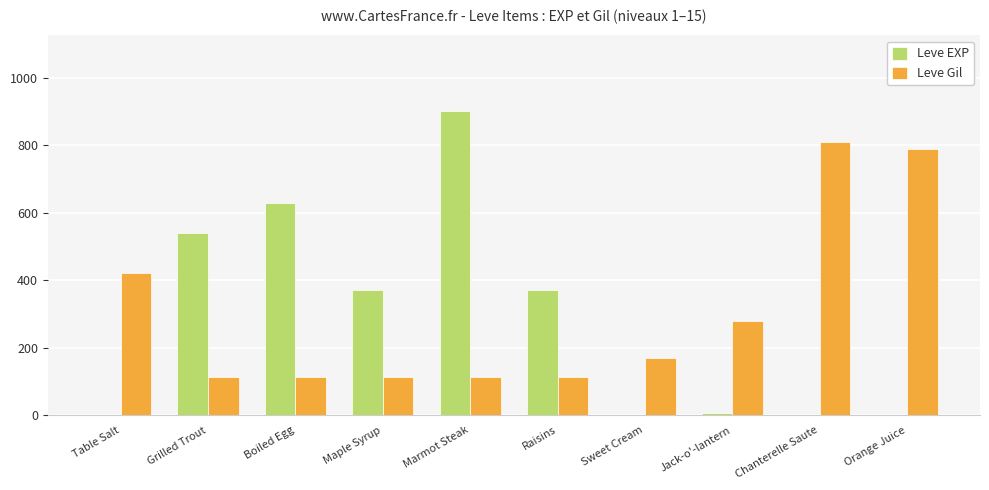

What is the maximum value shown in the chart?

900